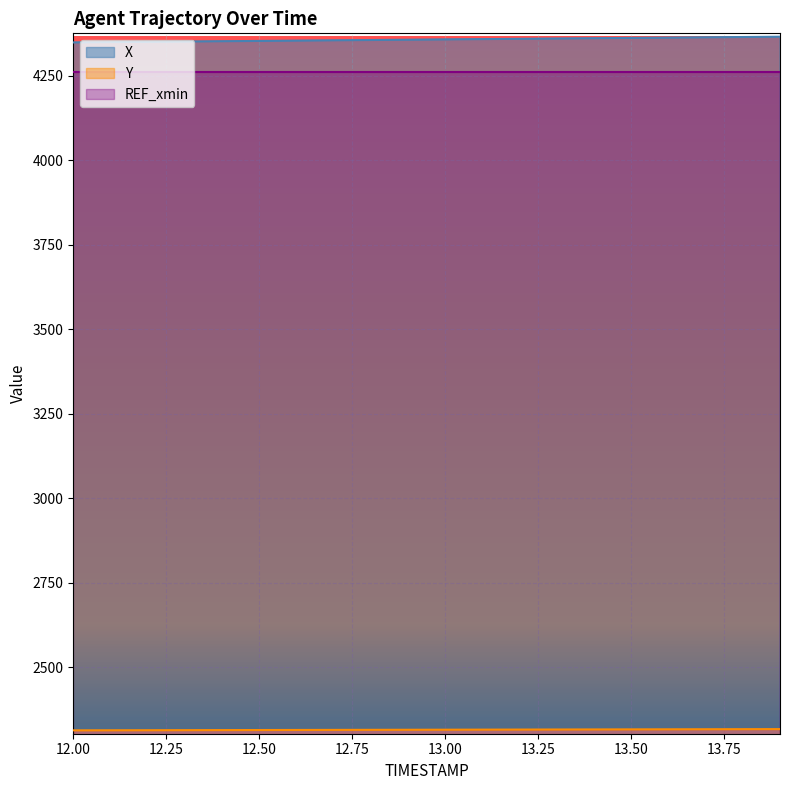

What position from the right is 13.2?

8